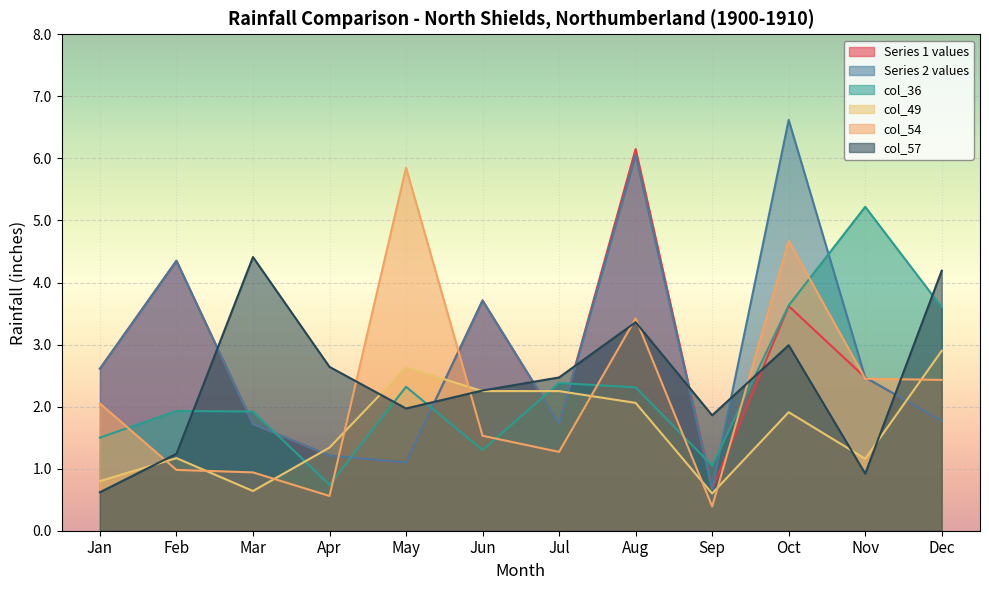

Which series changed the most between Aug and Nov?

Series 1 values